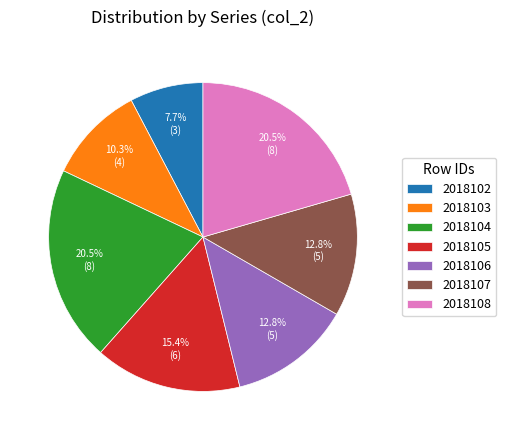

Is there a majority slice in this chart?

No